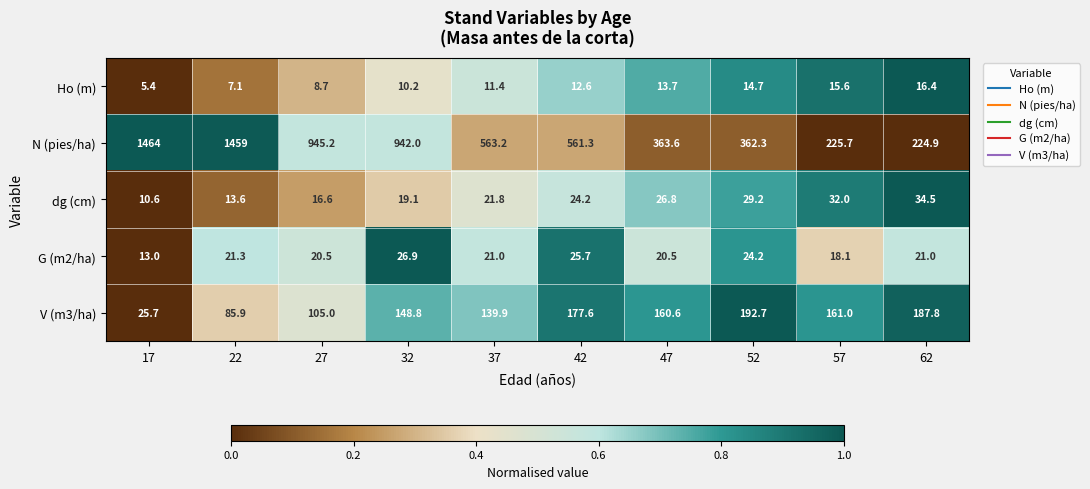

Is it true that dg (cm) equals 32.0 at 57?

True